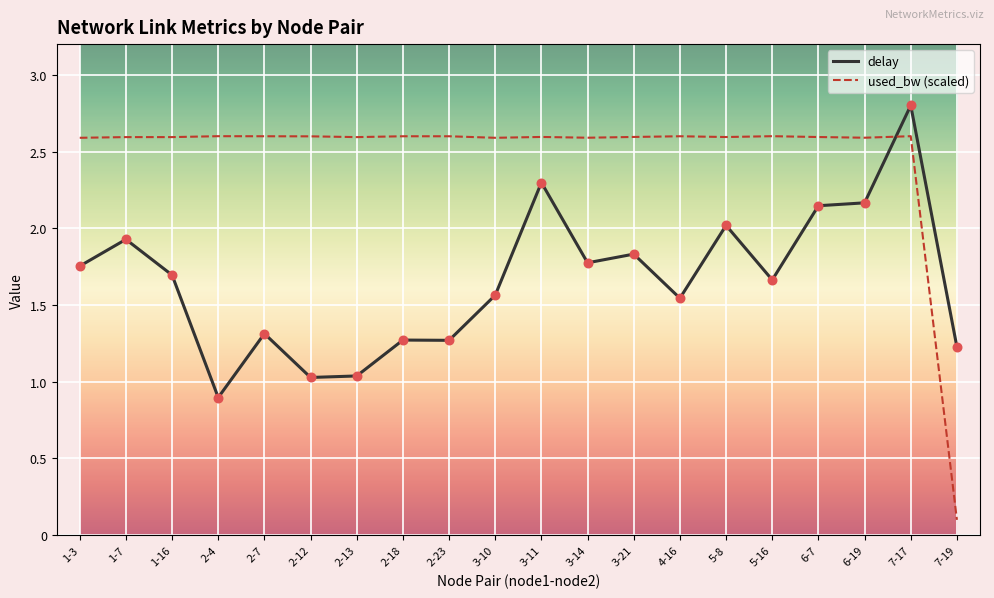

Is the value of used_bw (scaled) at 3-21 greater than the value of delay at 2-13?

Yes